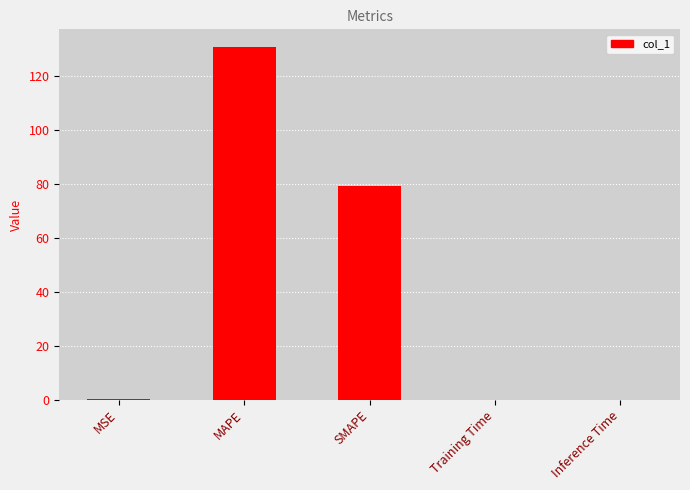

The value at Inference Time is 0.0. True or false?

True